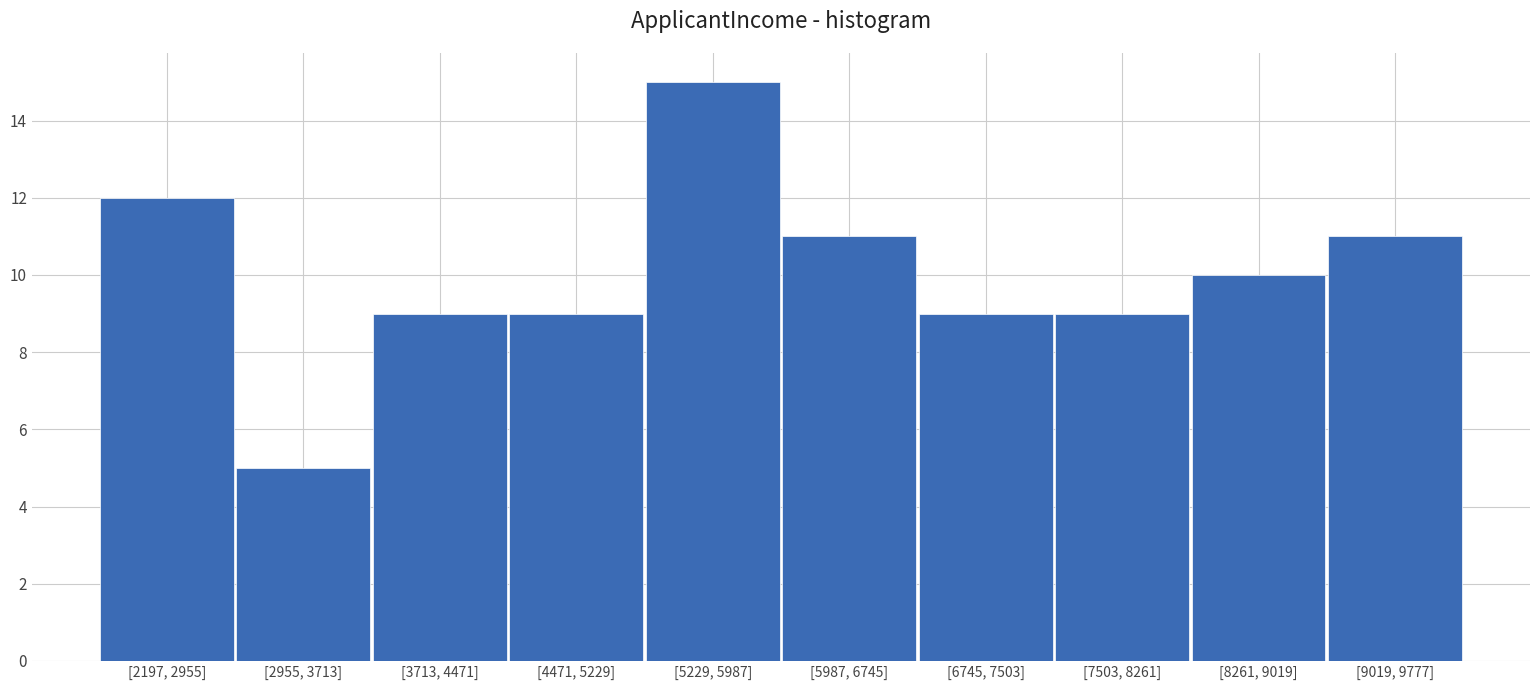

Reading left to right, list all the values displayed in this chart.

12	5	9	9	15	11	9	9	10	11